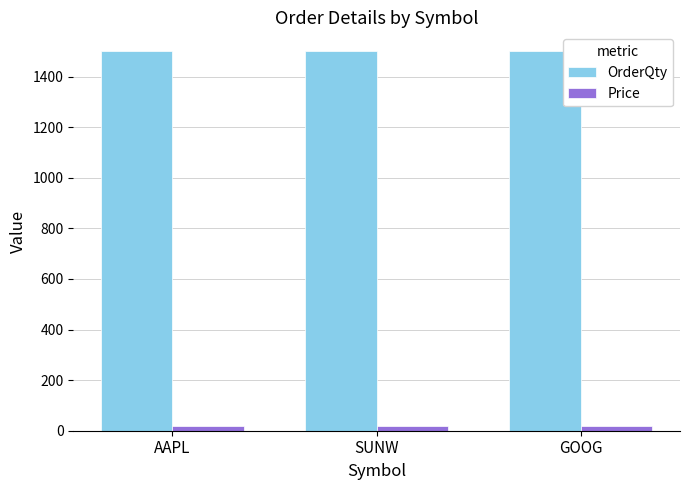

What is the minimum value for Price?

18.1